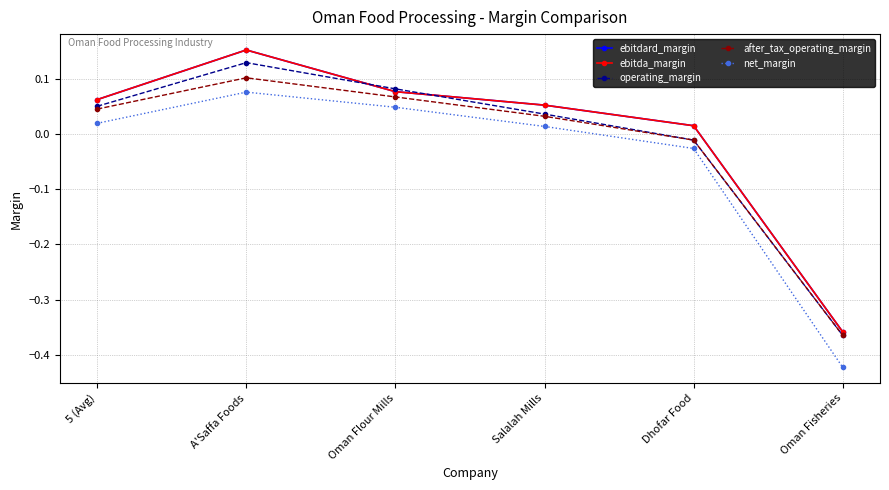

Does the chart have visible grid lines?

Yes